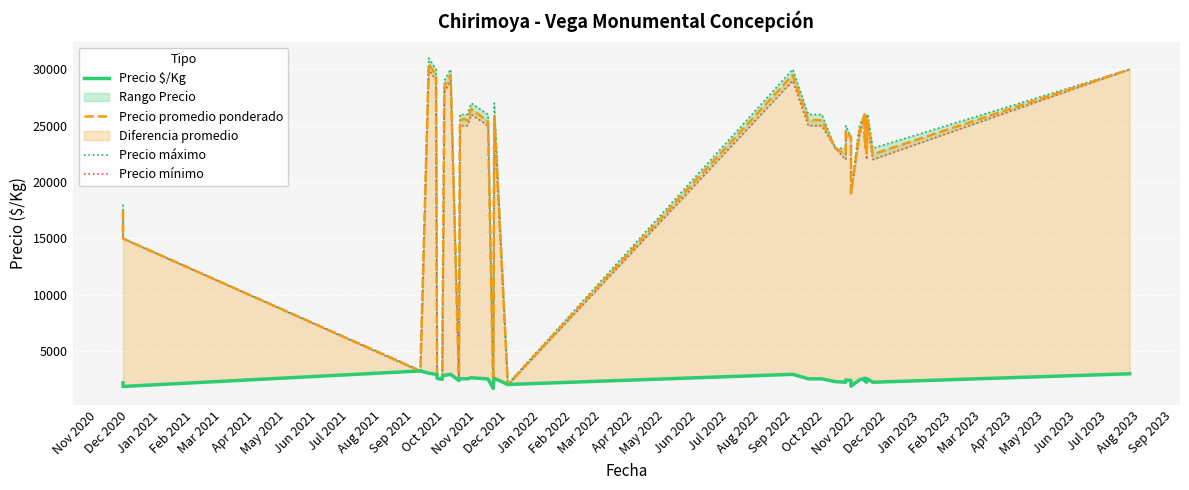

The value of Precio máximo at Mar 2022 is 45873. True or false?

False